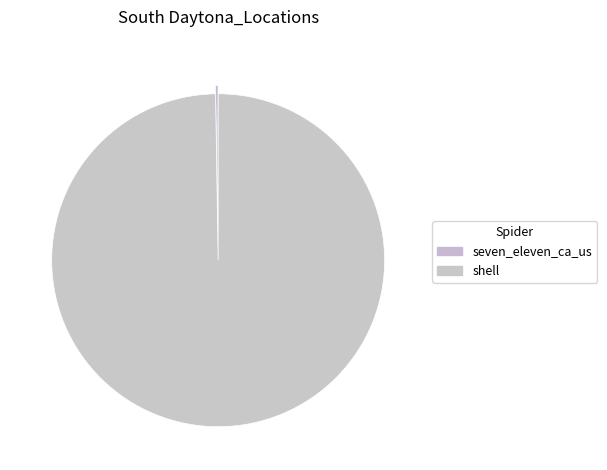

Does seven_eleven_ca_us represent more than half of the total?

No